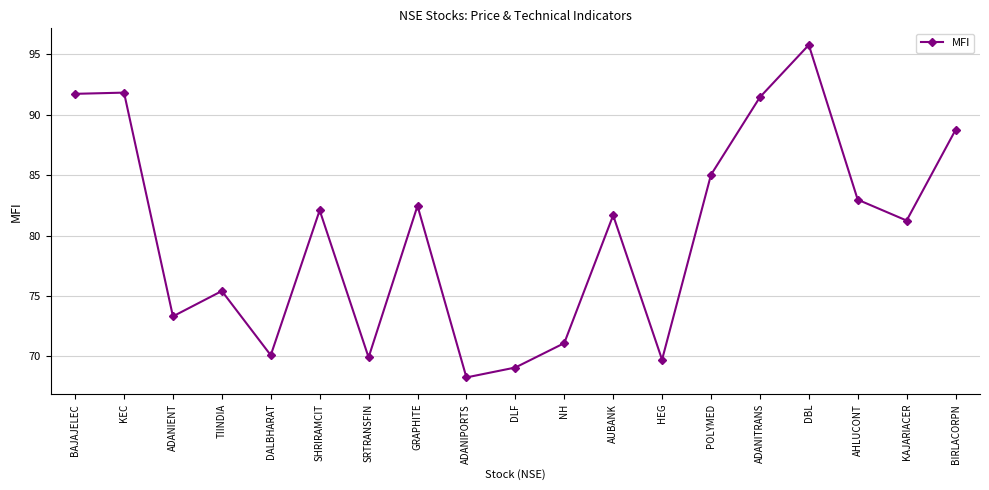

At which category does the chart reach its minimum across all series?

ADANIPORTS